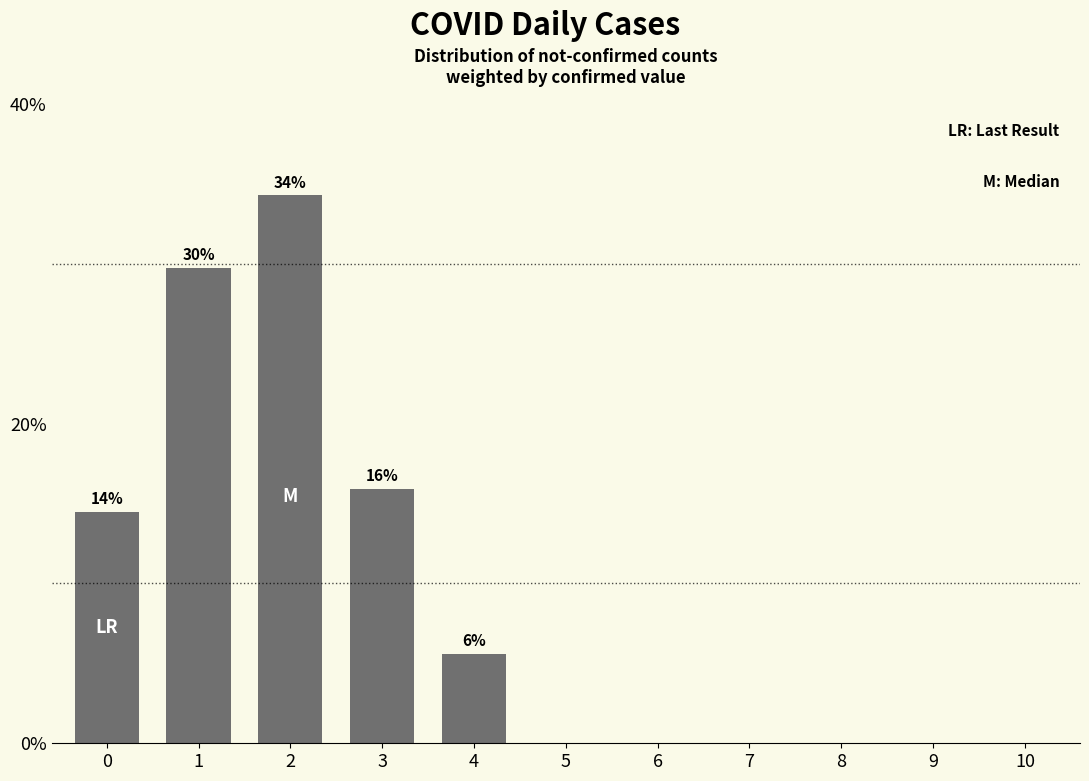

Reading left to right, what are all the values shown in this chart?

0=14.5	1=29.8	2=34.3	3=15.9	4=5.6	5=0.0	6=0.0	7=0.0	8=0.0	9=0.0	10=0.0